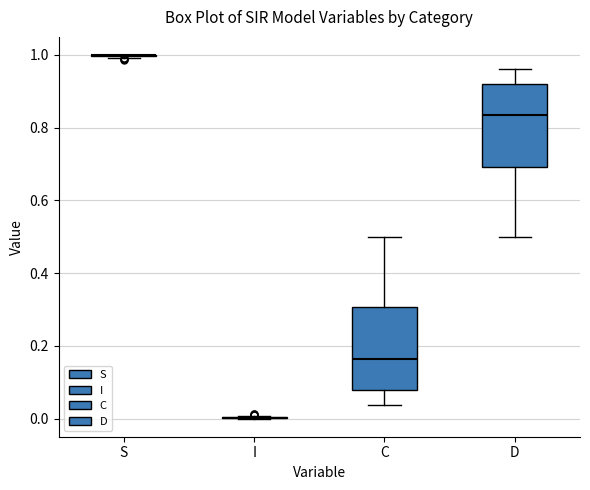

Reading left to right, transcribe this box plot: for each box, give where its median line is, the range the box spans, and where its two whiskers end, as read against the y-axis. The values are not printed on the chart, so give them approximately, as read against the axis.

S: box collapsed to a line at 1.00, whiskers 1.00 to 1.00
I: box collapsed to a line at 0.00, whiskers 0.00 to 0.00
C: median 0.16, box 0.08 to 0.30, whiskers 0.04 to 0.50
D: median 0.84, box 0.70 to 0.92, whiskers 0.50 to 0.96